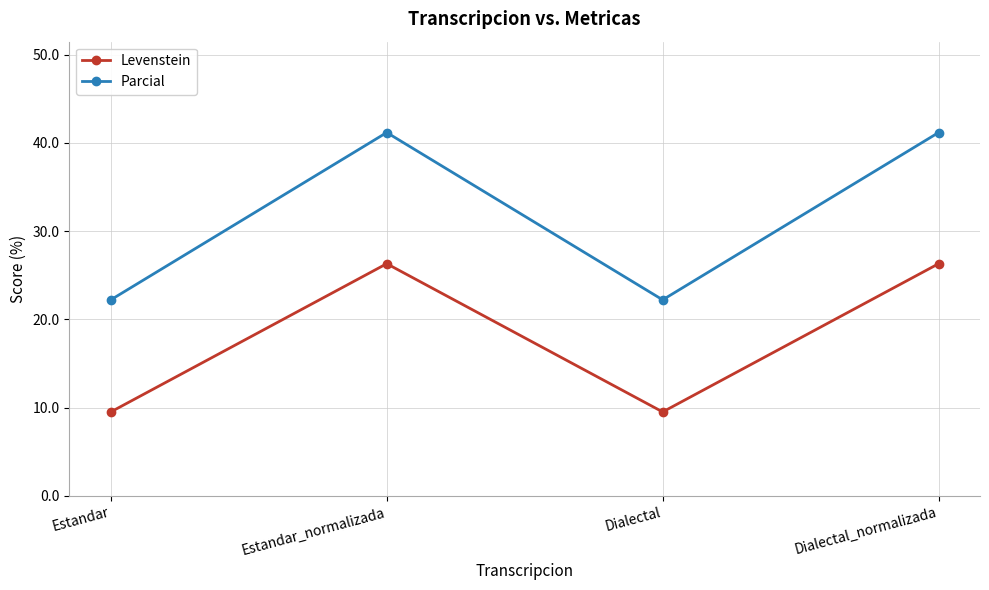

How many interior local valleys does the Parcial series have?

1